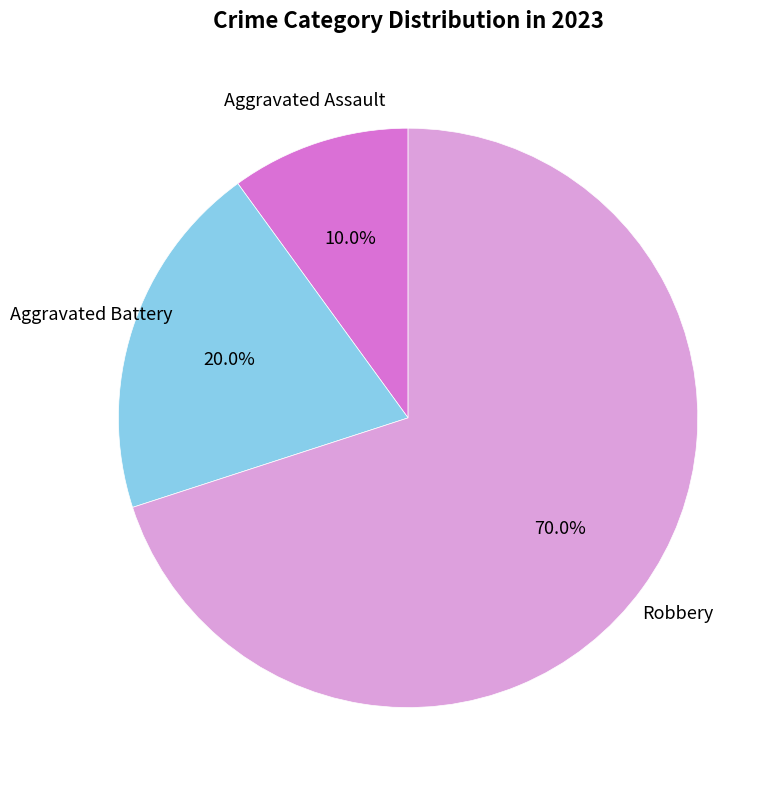

Does any single category account for the majority?

Yes